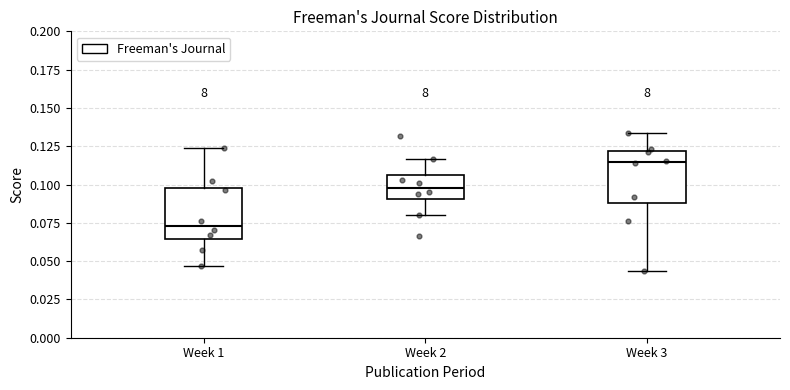

Which box's median line is the lowest?

Week 1